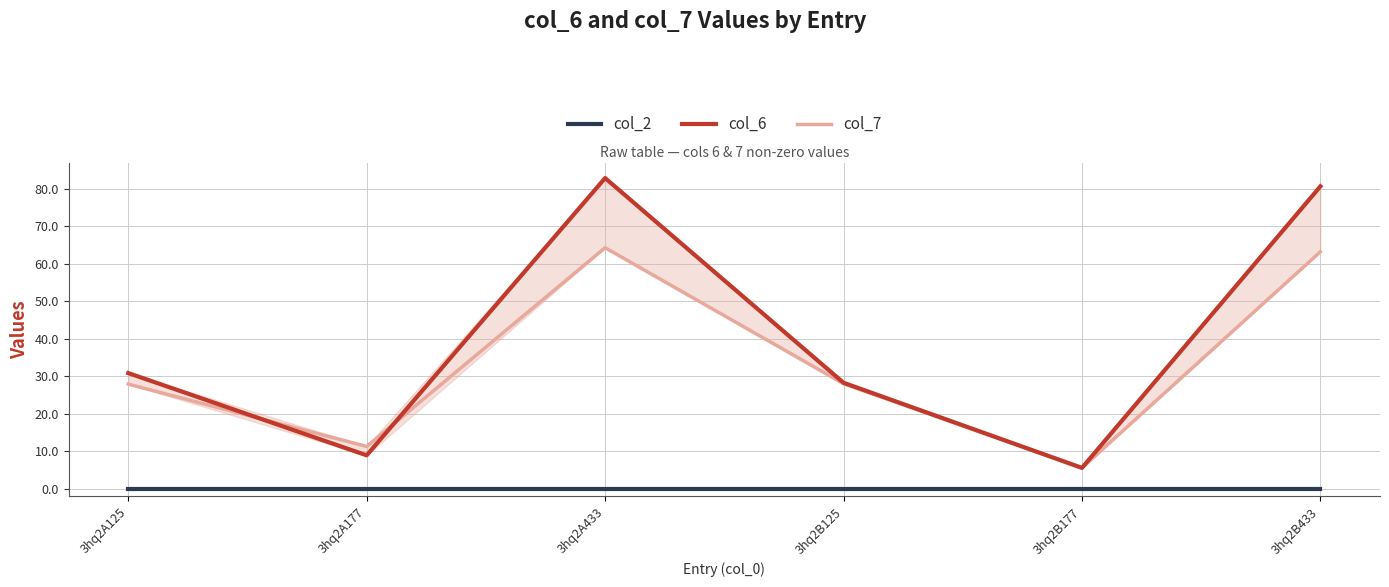

Which series changed the most between 3hq2A125 and 3hq2A177?

col_6